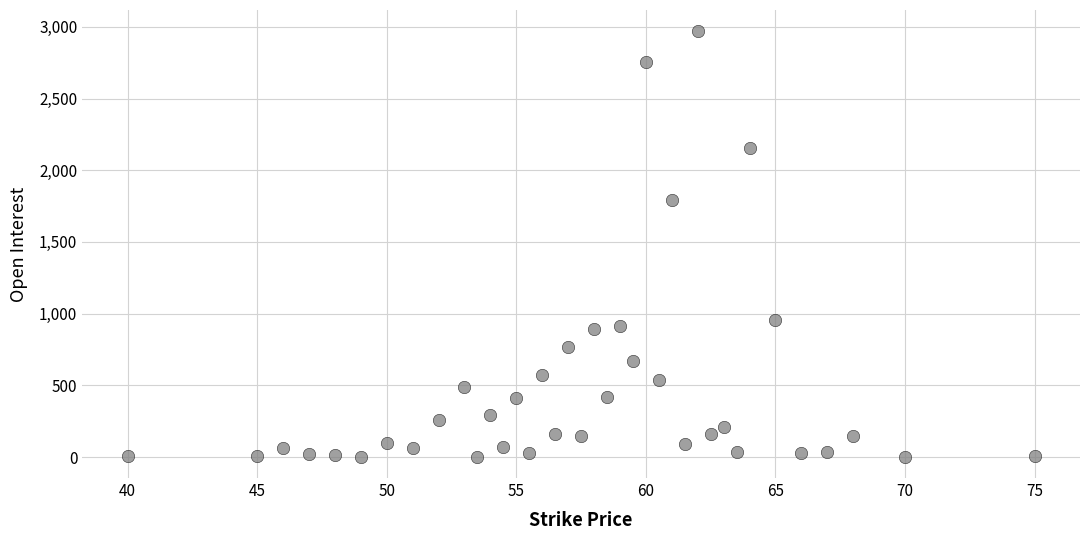

What is the range of Y values (max minus min)?

2967